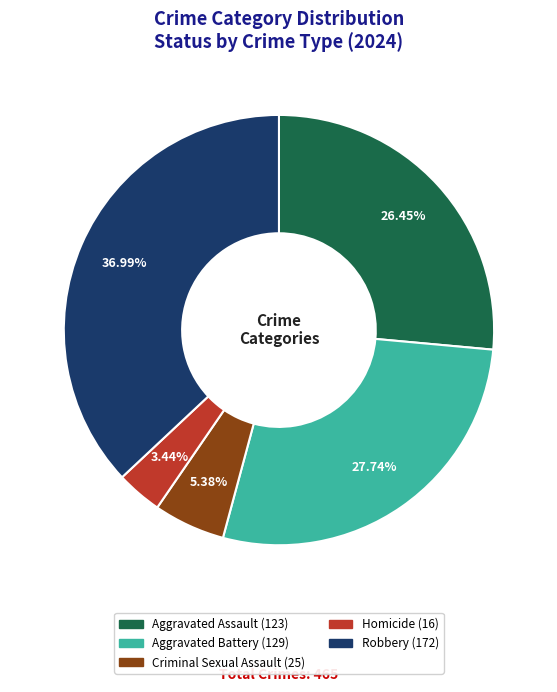

To the nearest percent, what is the difference between the largest and smallest slice percentages?

34%